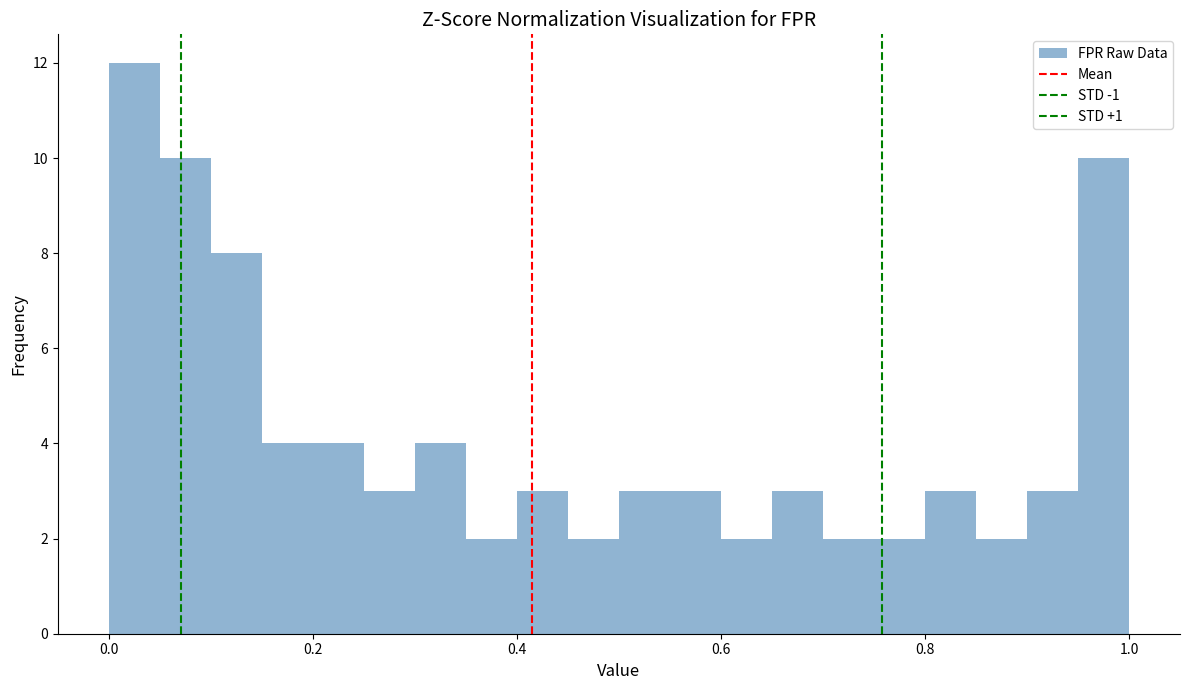

Read against the x-axis, roughly where is the centre of the tallest bar?

0.02